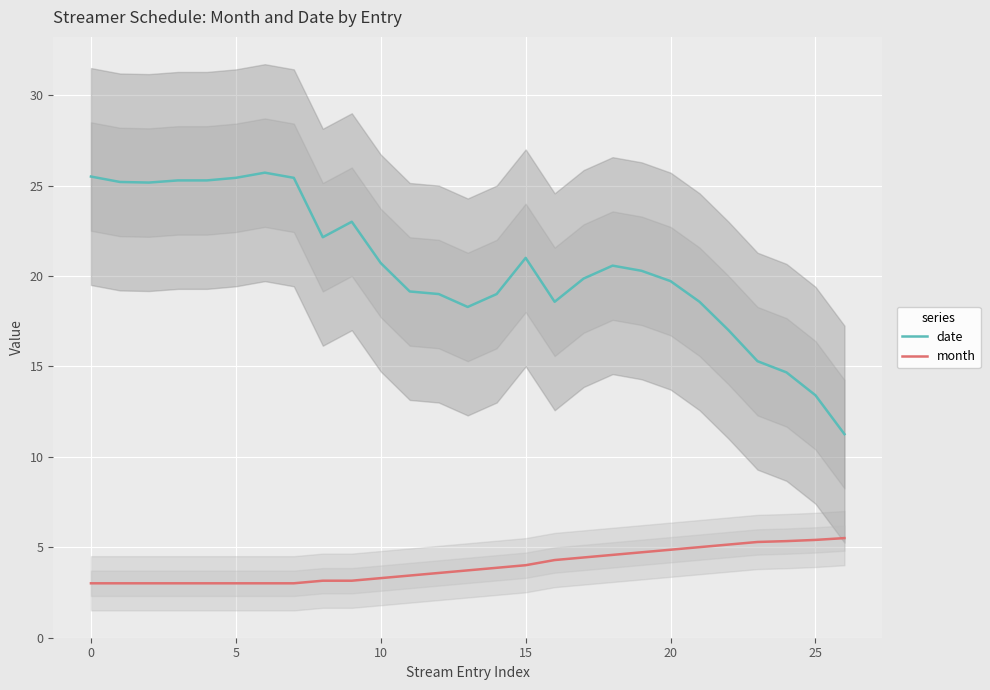

What is the average value of the month series?

4.0